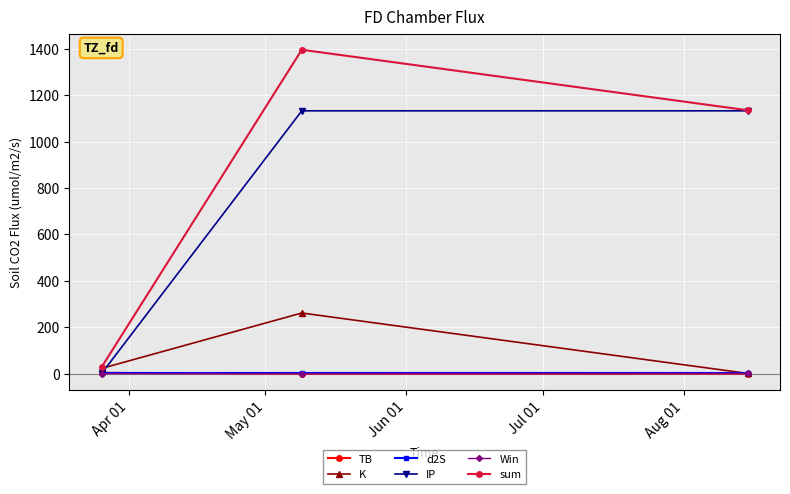

What is the maximum value shown in the chart?

1396.3